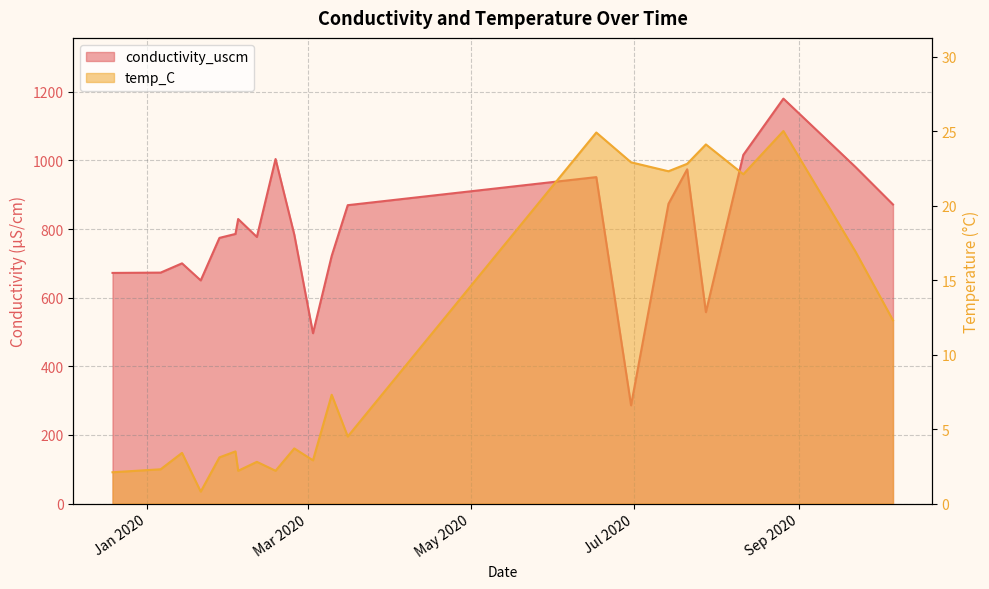

Count the number of categories in the chart.

22